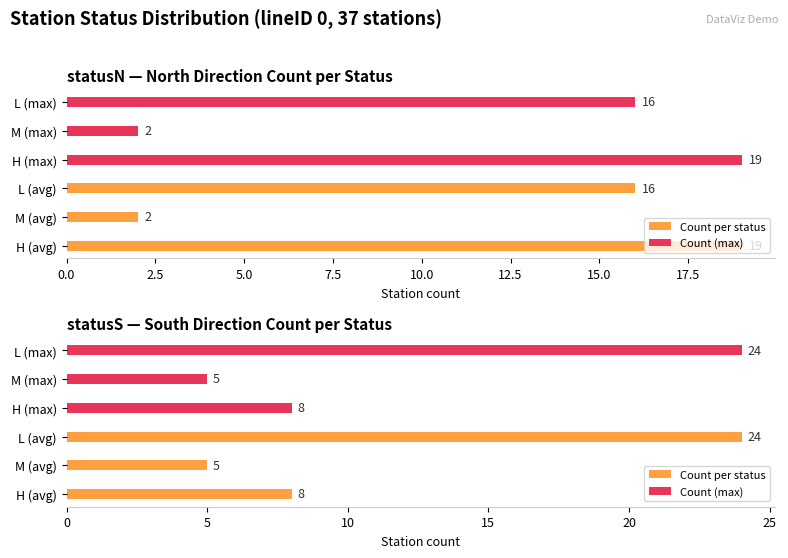

What is the average value of the Count (max) series?

12